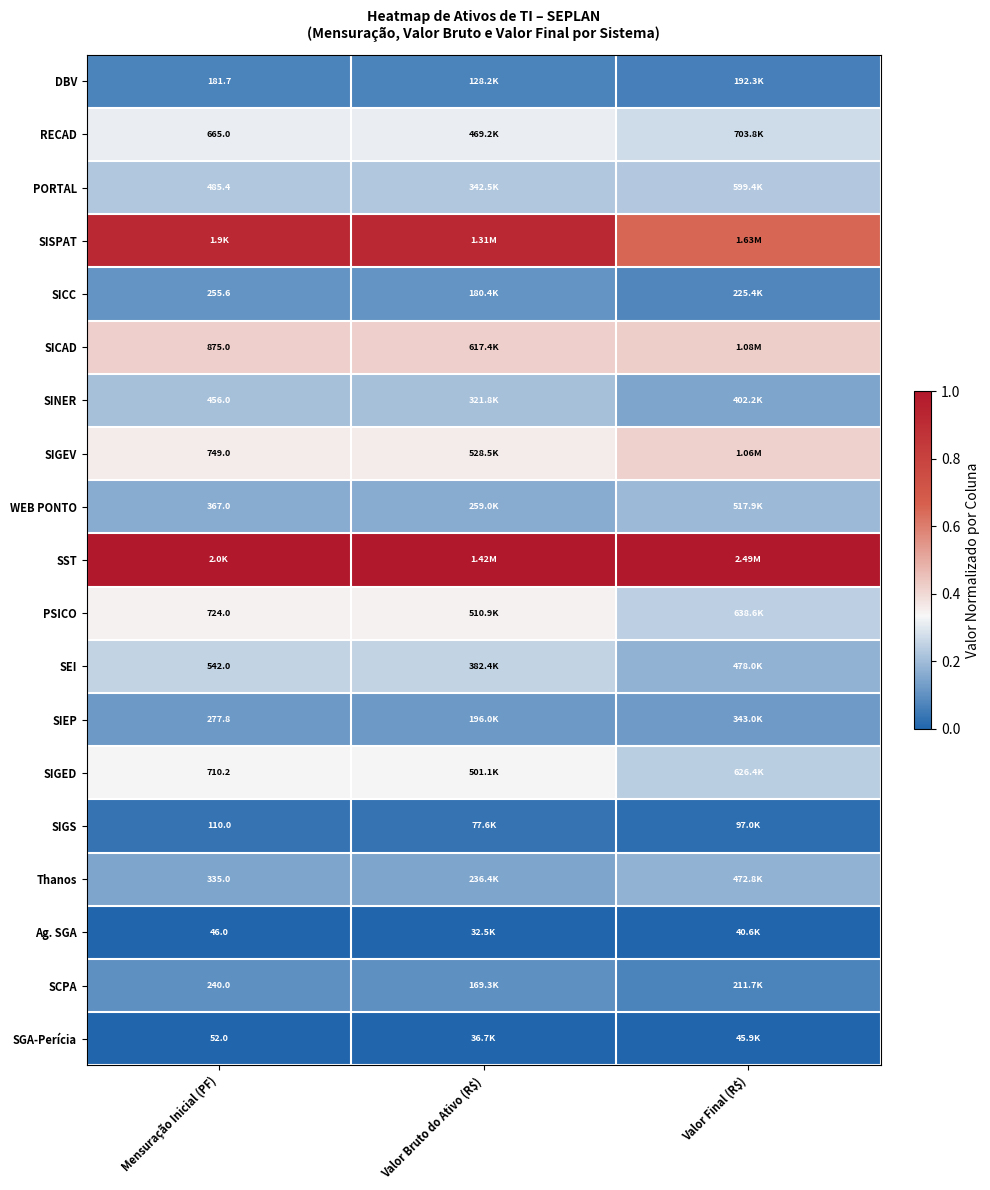

Is the value of RECAD at Mensuração Inicial (PF) greater than the value of WEB PONTO at Mensuração Inicial (PF)?

Yes